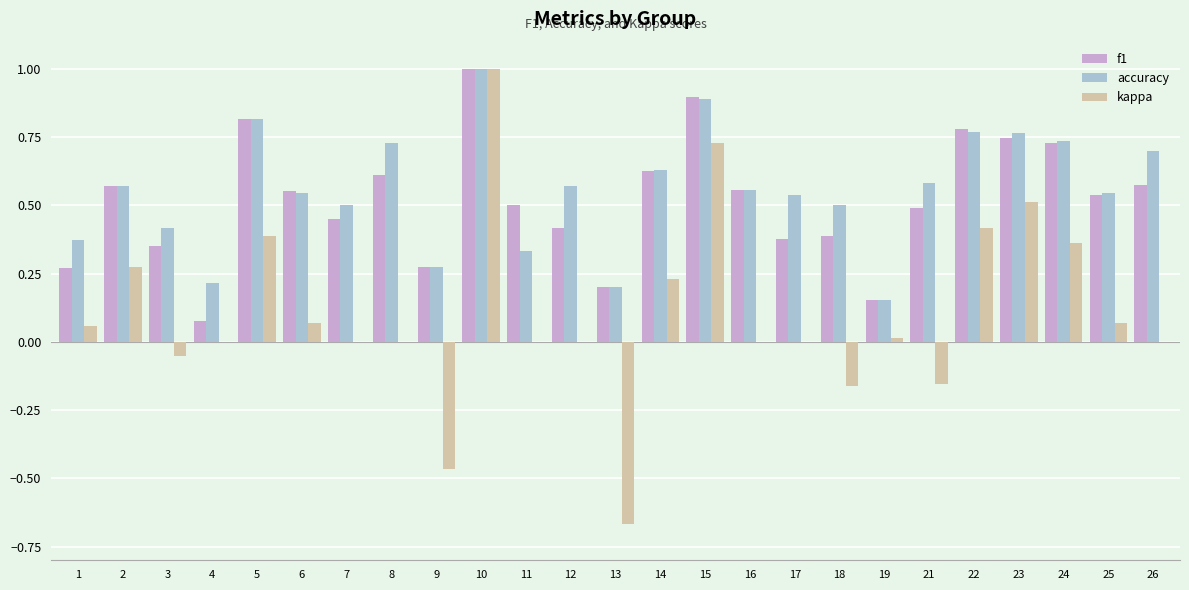

Are the bars grouped side by side (vs. stacked)?

Yes